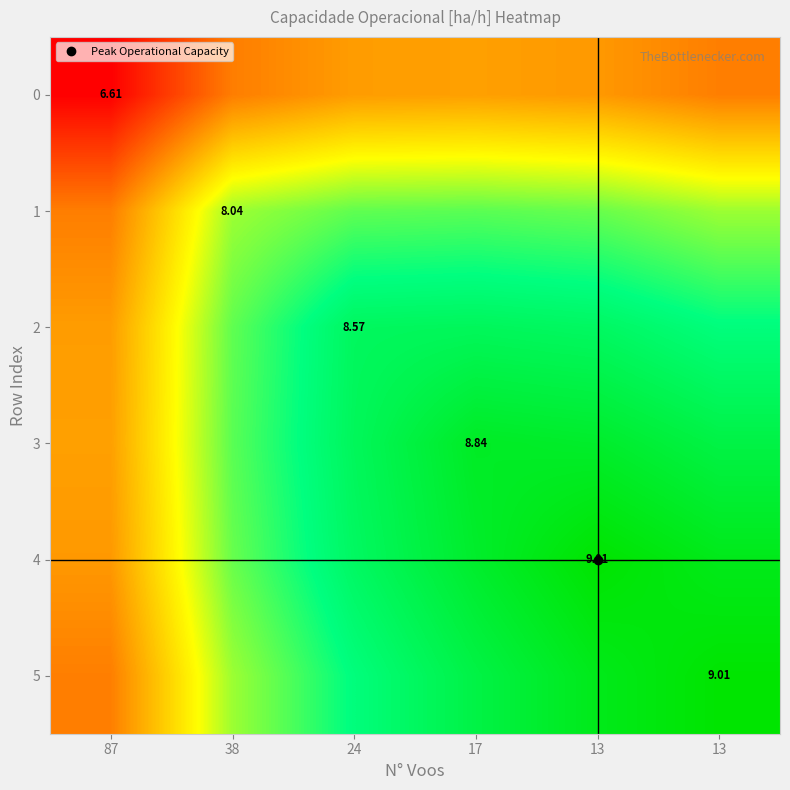

Count the number of categories in the chart.

6